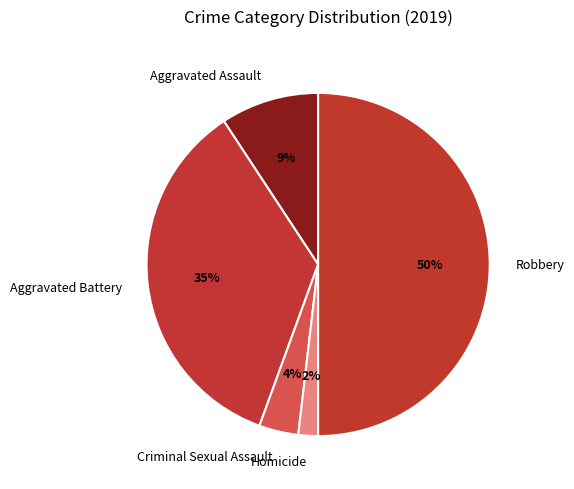

True or false: Robbery accounts for 55% of the total.

False